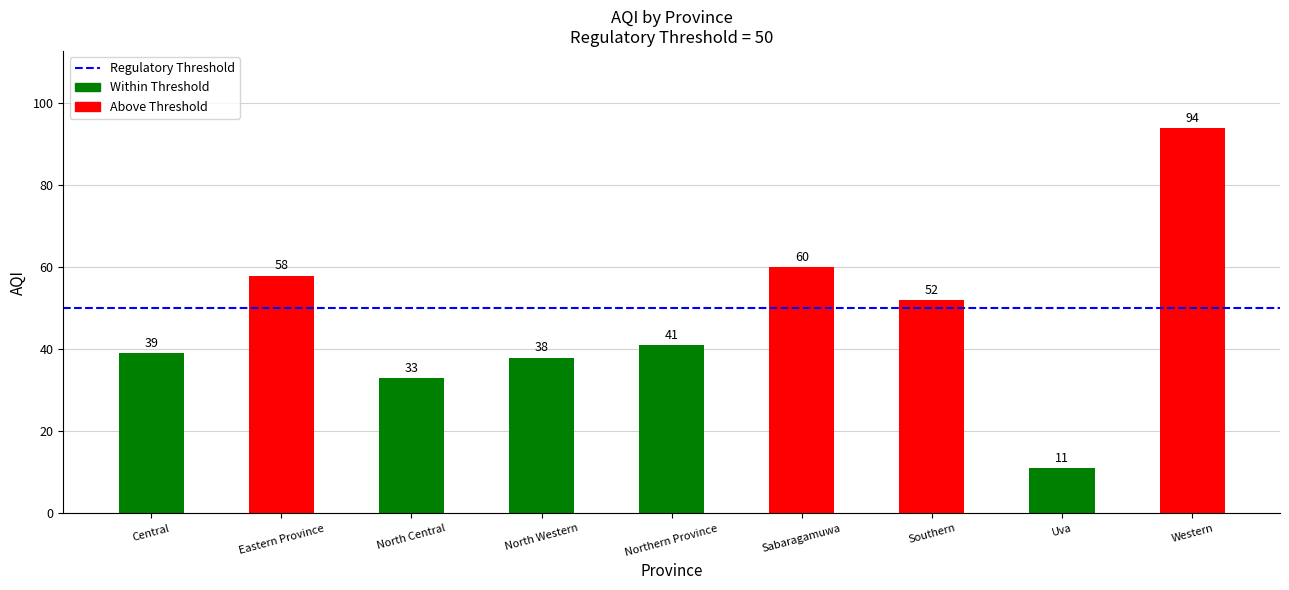

Does the chart contain any negative values?

No